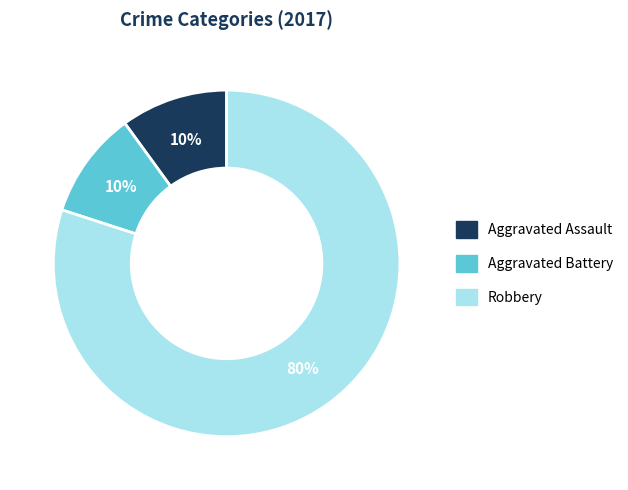

To the nearest percent, what portion does Aggravated Battery represent?

10%